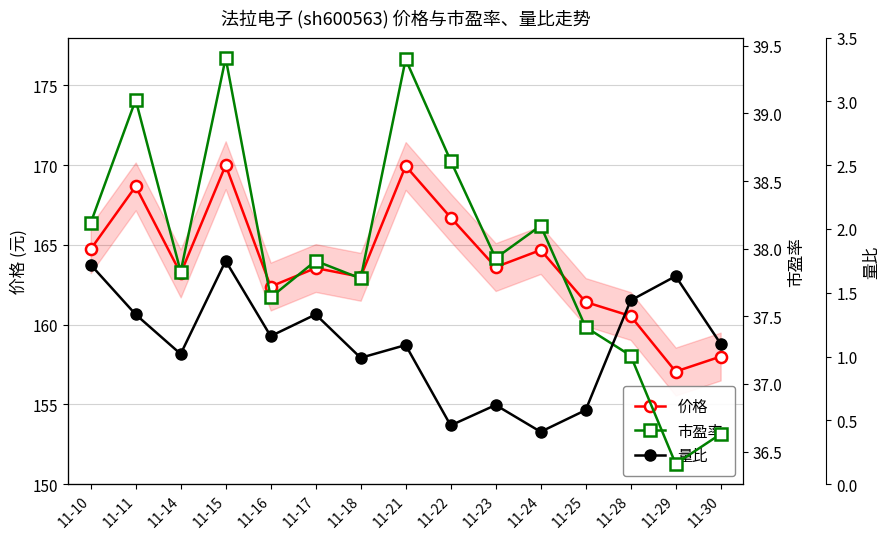

Rank the series by their maximum value, from lowest to highest.

量比, 市盈率, 价格